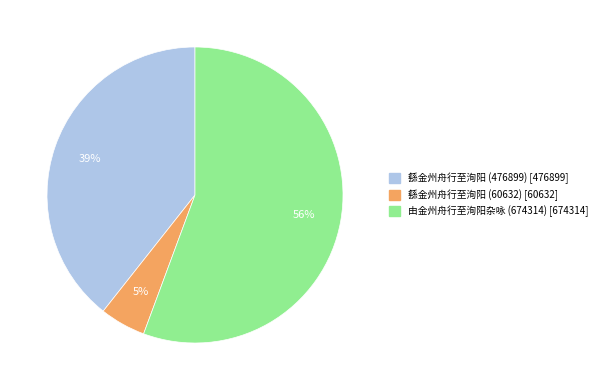

Which has a higher value, 由金州舟行至洵阳杂咏 (674314) or 繇金州舟行至洵阳 (60632)?

由金州舟行至洵阳杂咏 (674314)